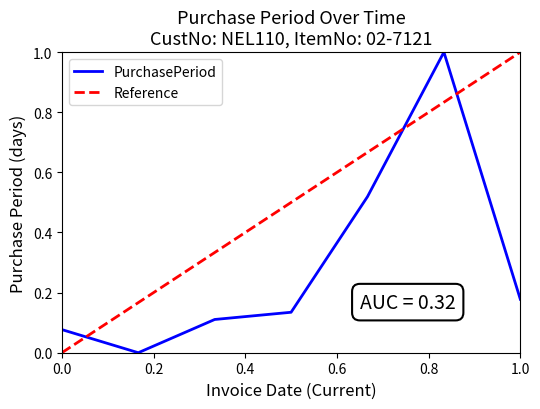

Reading left to right, list all the values displayed in this chart.

0.1	0.0	0.1	0.1	0.5	1.0	0.2